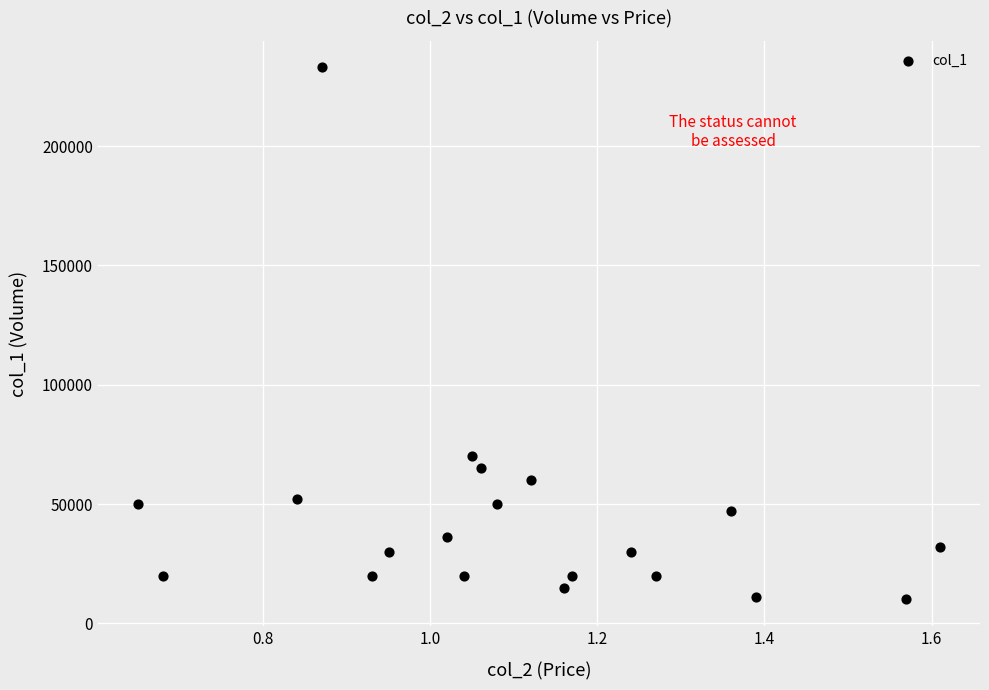

What is the range of Y values (max minus min)?

223000